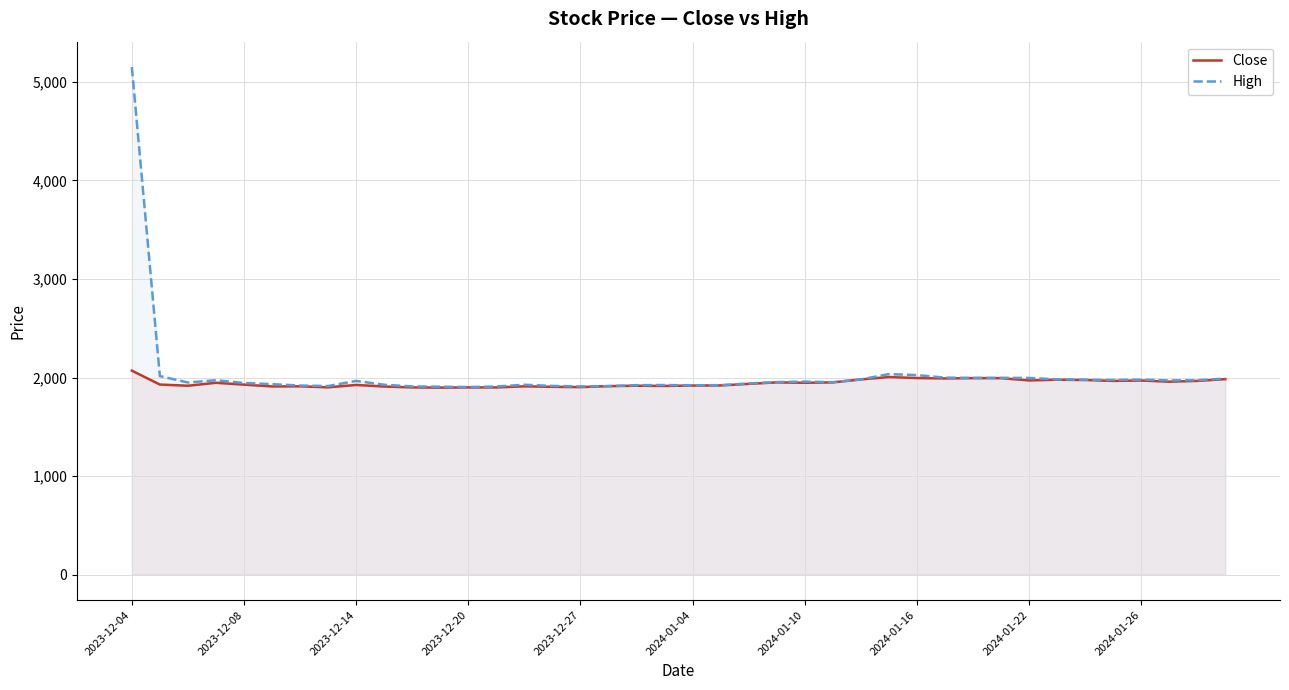

Reading left to right, list all the values displayed in this chart.

Close: 2070	1929	1917	1947	1928	1910	1911	1901	1925	1909	1900	1898	1900	1900	1911	1906	1903	1913	1917	1915	1919	1920	1936	1951	1947	1951	1981	2005	1995	1991	1994	1994	1971	1978	1975	1966	1970	1958	1966	1984
High: 5150	2015	1950	1973	1945	1933	1919	1914	1966	1927	1910	1907	1904	1909	1927	1915	1910	1913	1923	1924	1922	1923	1940	1954	1959	1953	1981	2035	2025	1999	1997	1997	1996	1982	1978	1975	1979	1971	1973	1990